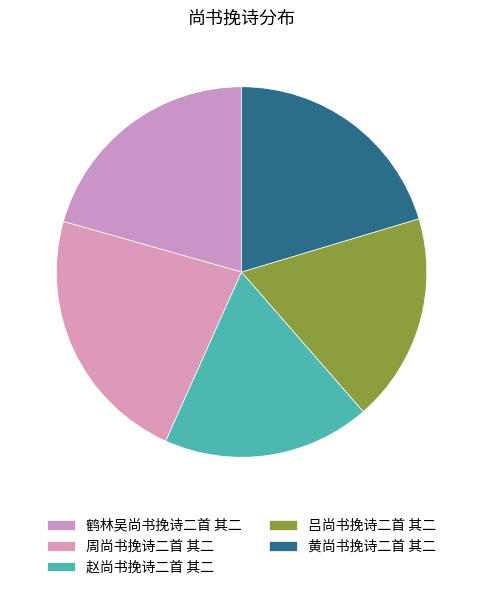

To the nearest percent, what is the difference between the 黄尚书挽诗二首 其二 and 赵尚书挽诗二首 其二 slice percentages?

2%